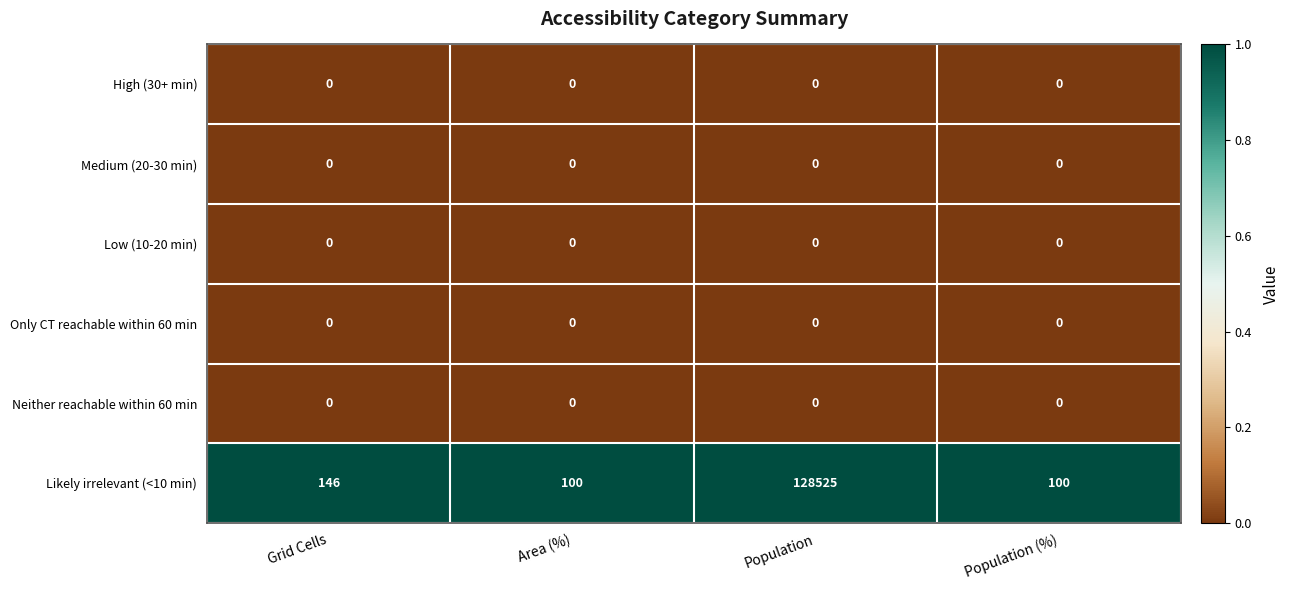

At how many categories does at least one series exceed 0?

4